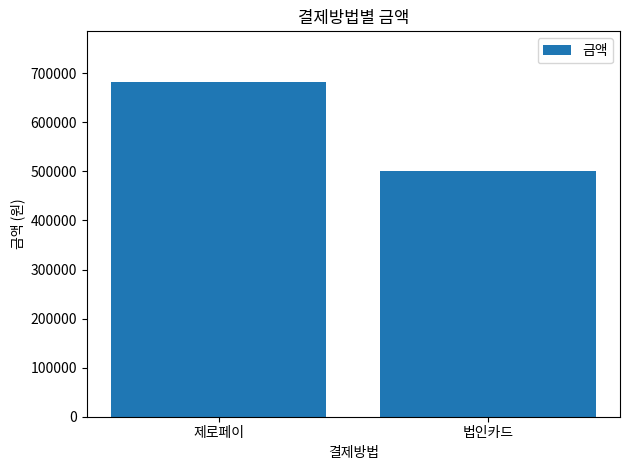

What is the label of the 1st bar from the right?

법인카드